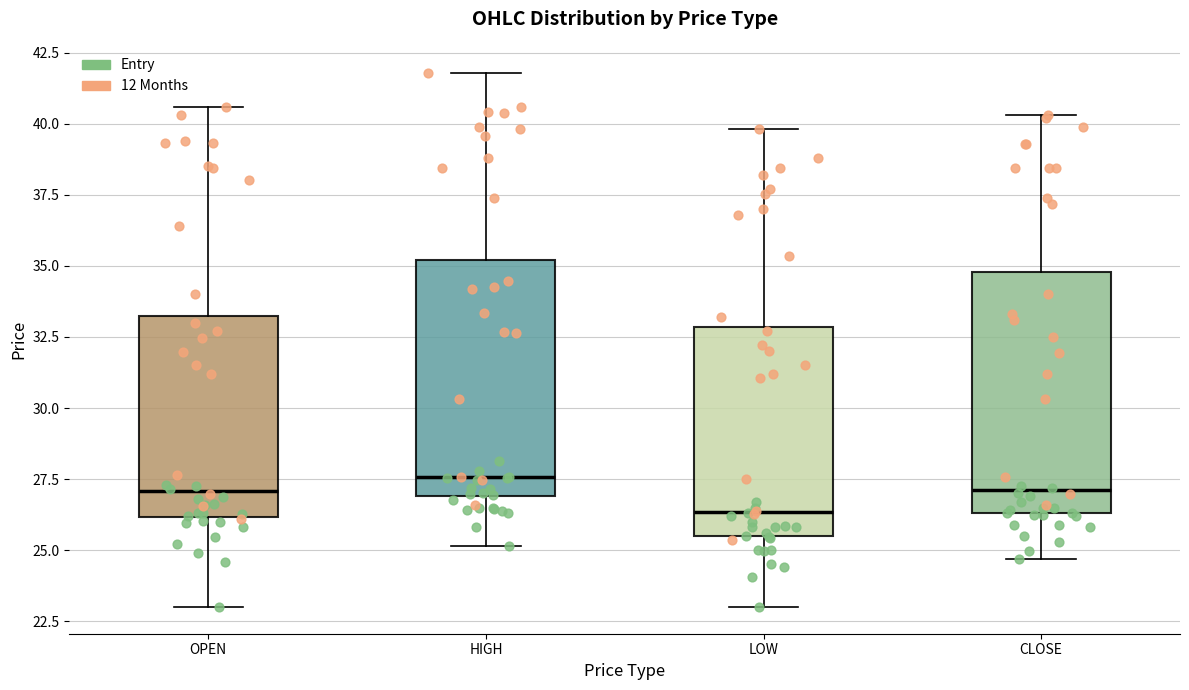

Which box's median line is the lowest?

LOW